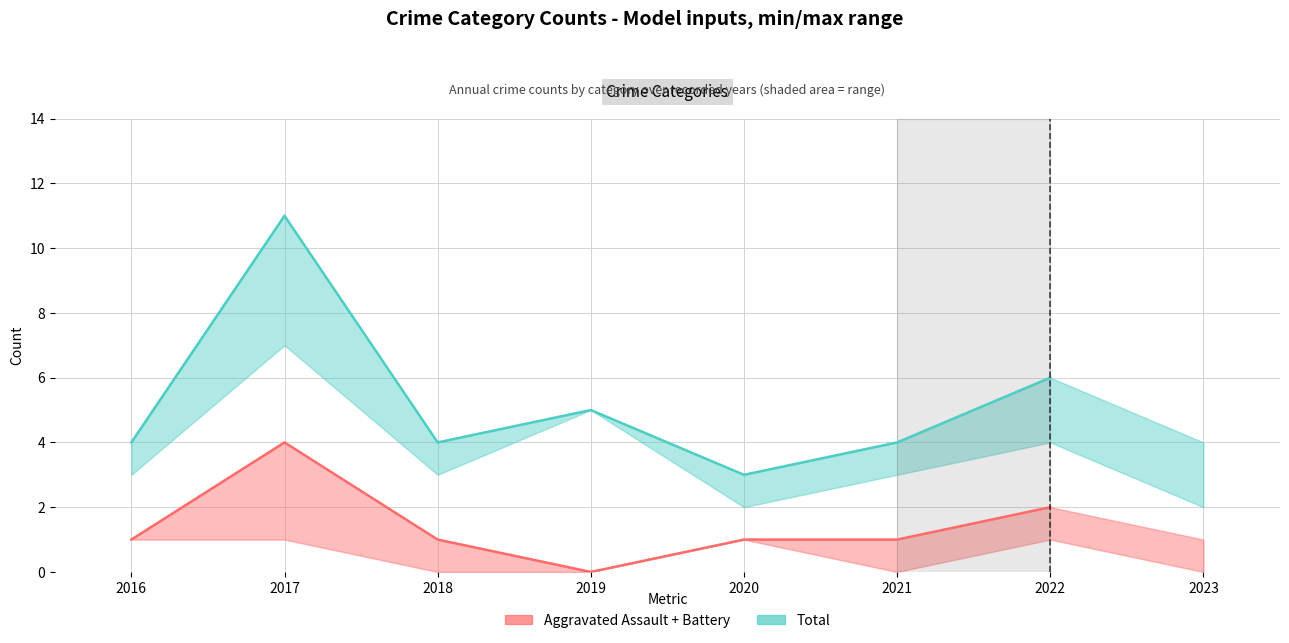

The value of Aggravated Assault + Battery at 2016 is 1. True or false?

True